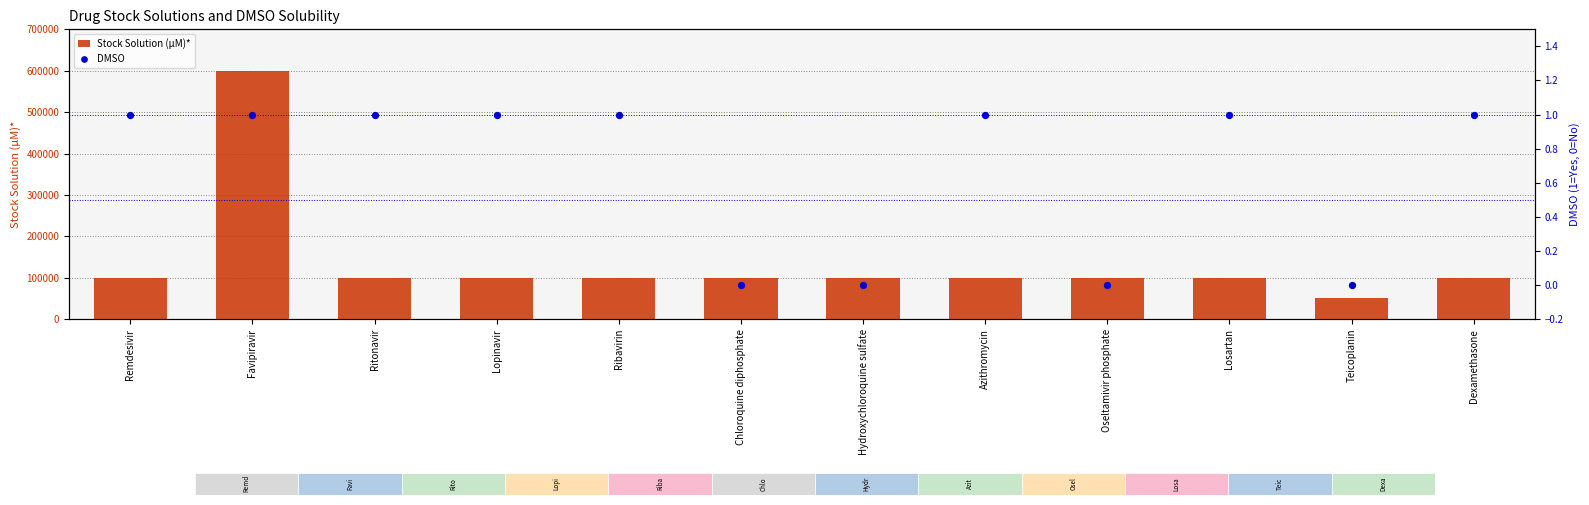

At how many categories does at least one series exceed 598660?

1